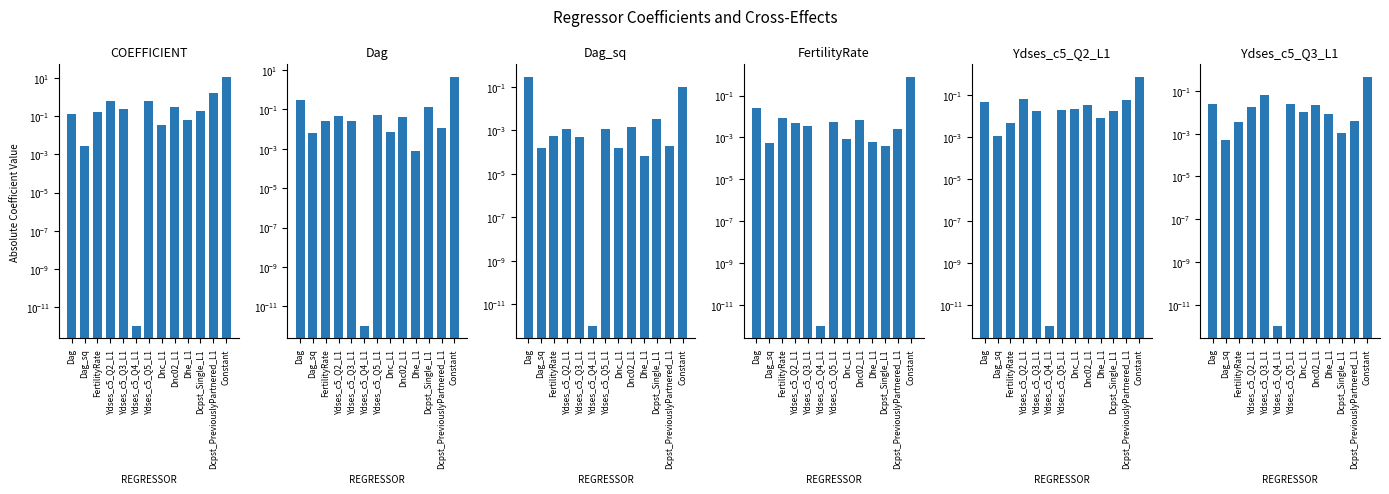

What are all the series names shown in the legend?

COEFFICIENT, Dag, Dag_sq, FertilityRate, Ydses_c5_Q2_L1, Ydses_c5_Q3_L1